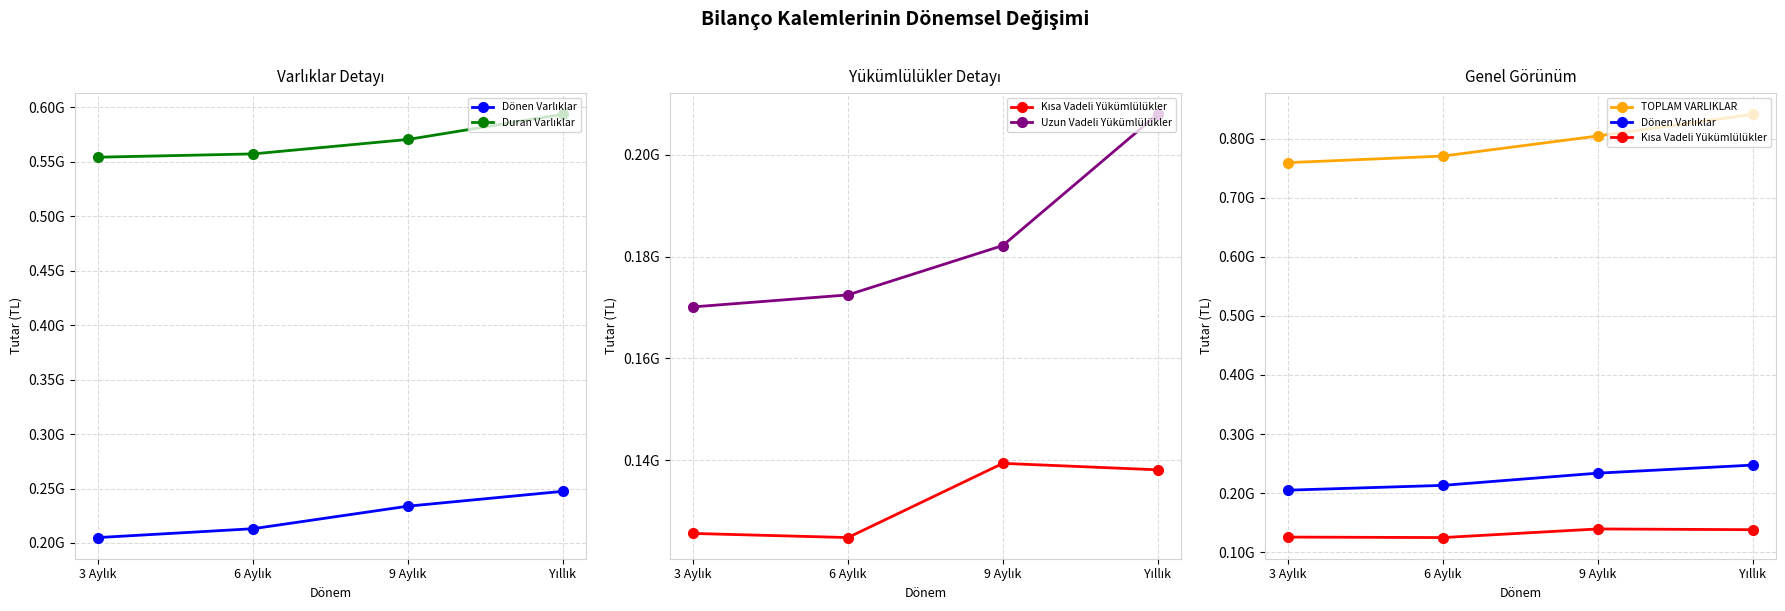

What is the total value across all series at 3 Aylık?

1814110113